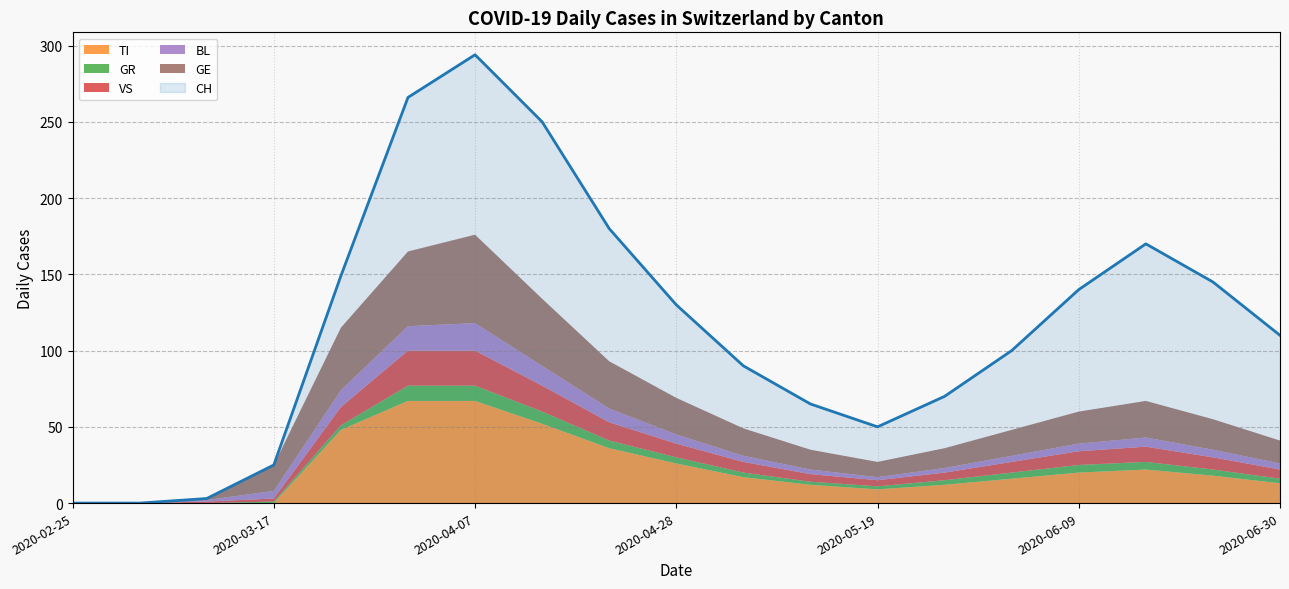

How many positive values does the TI series have?

15